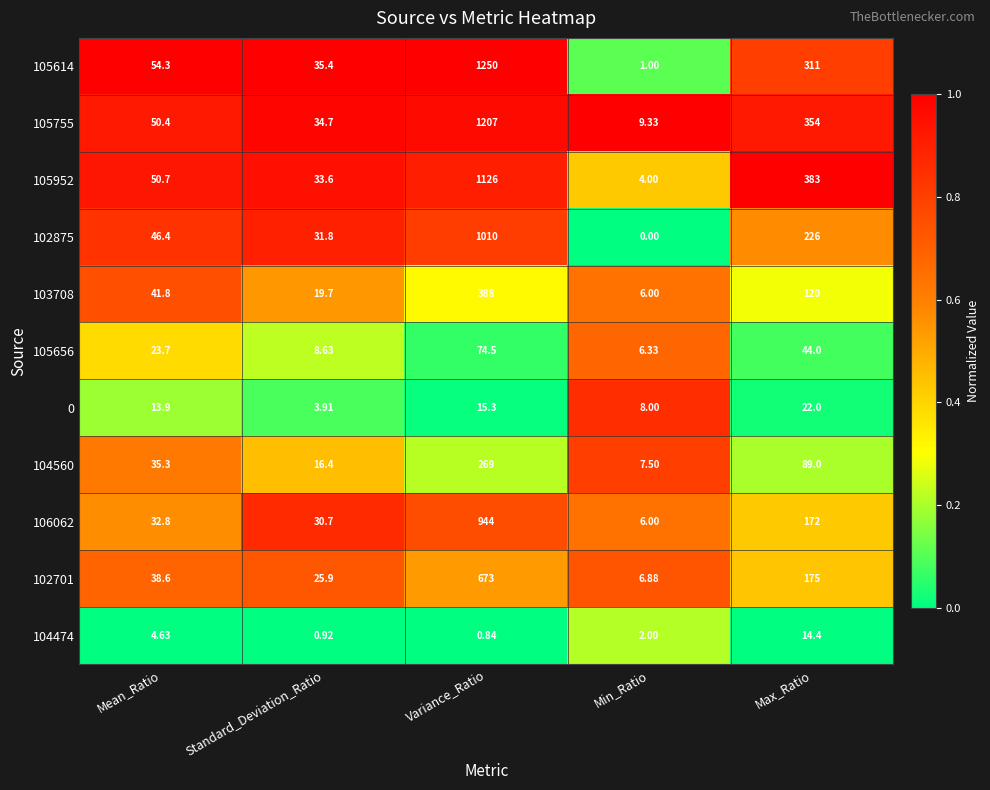

Count the number of categories in the chart.

5